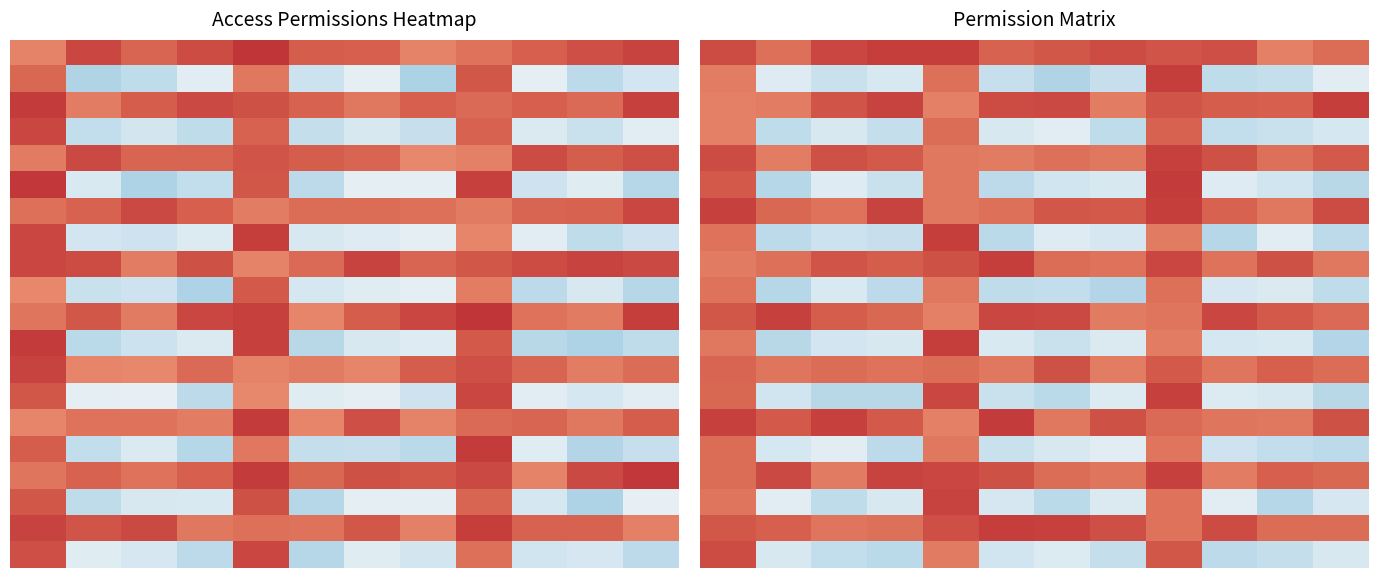

At how many categories does at least one series exceed 0?

12